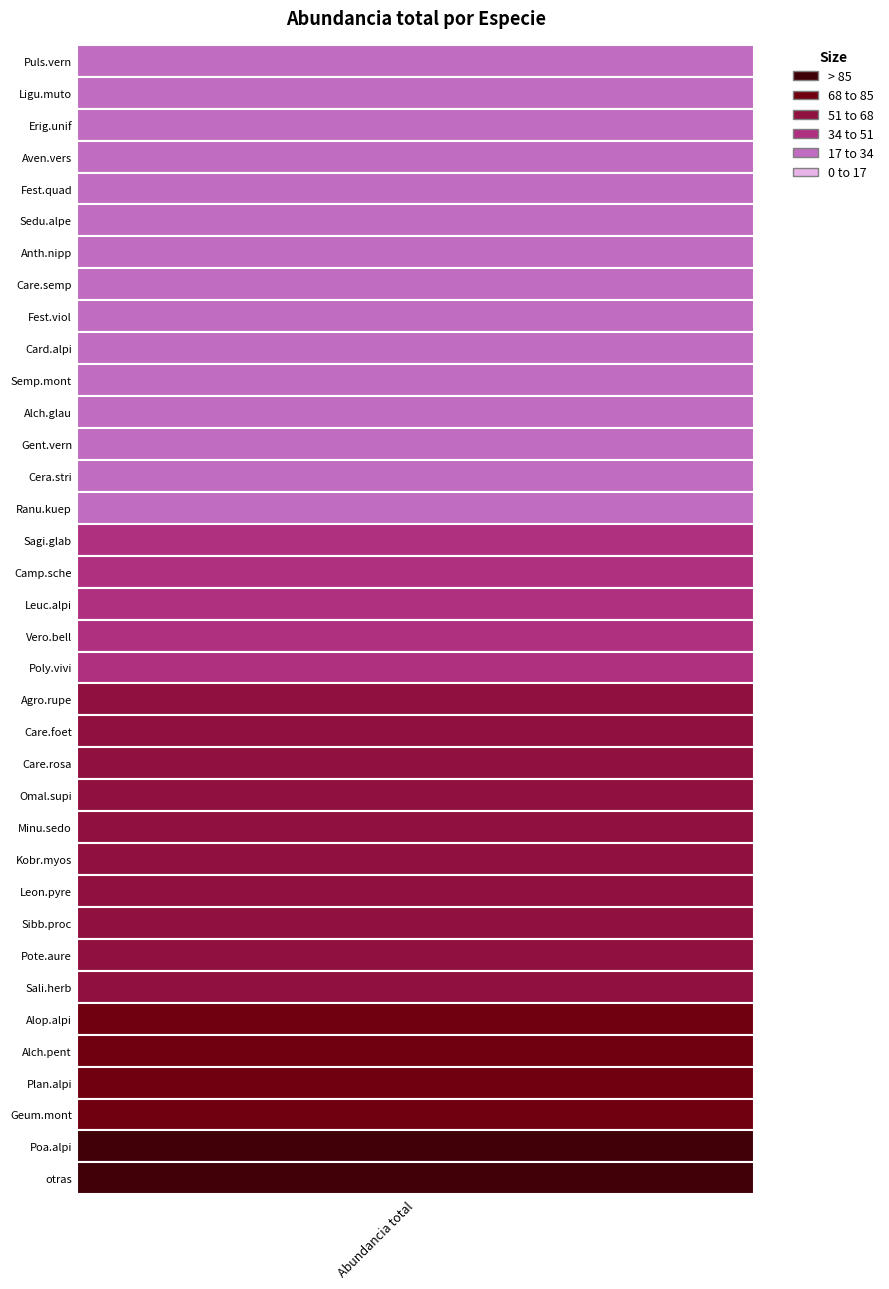

The chart shows a value of 24 at 21. True or false?

False